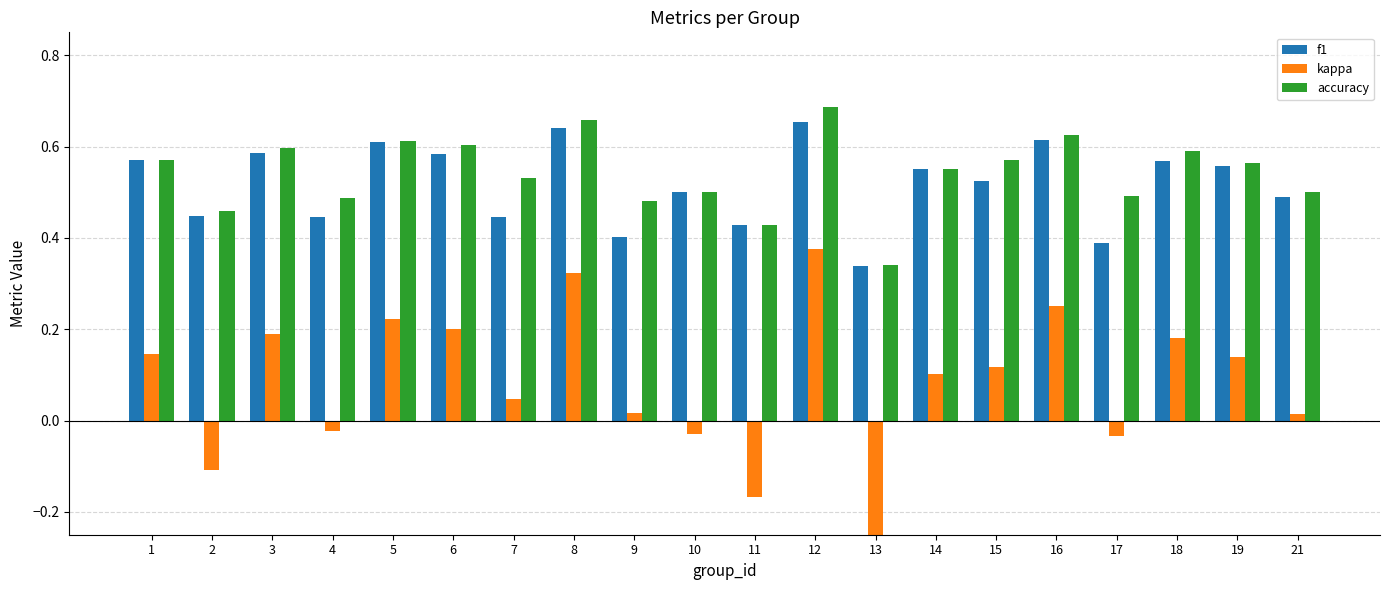

What is the average value of the accuracy series?

0.5